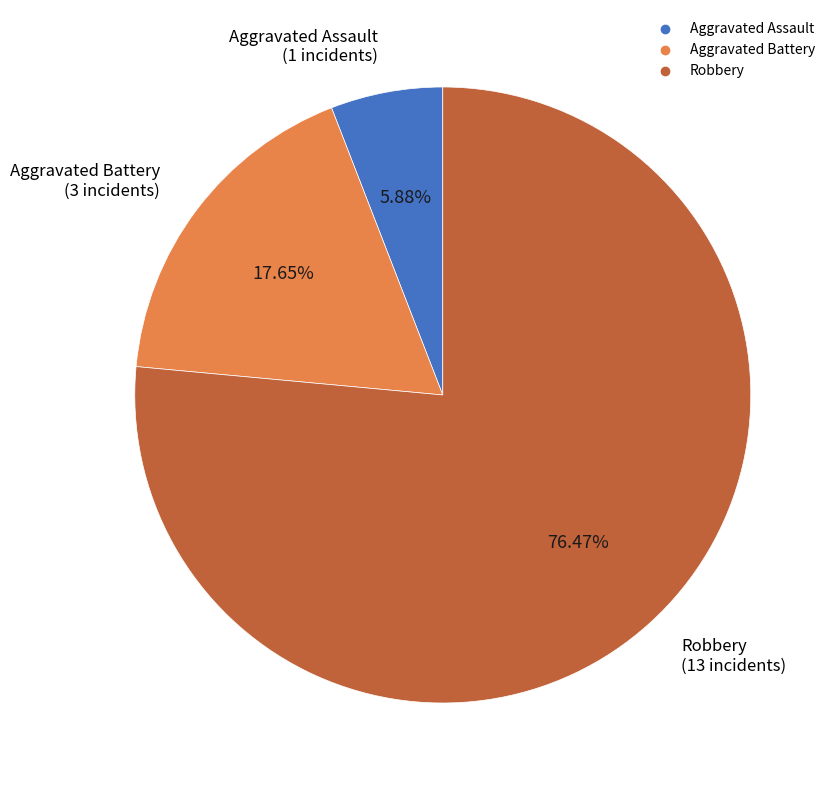

How many slices are in this pie chart?

3